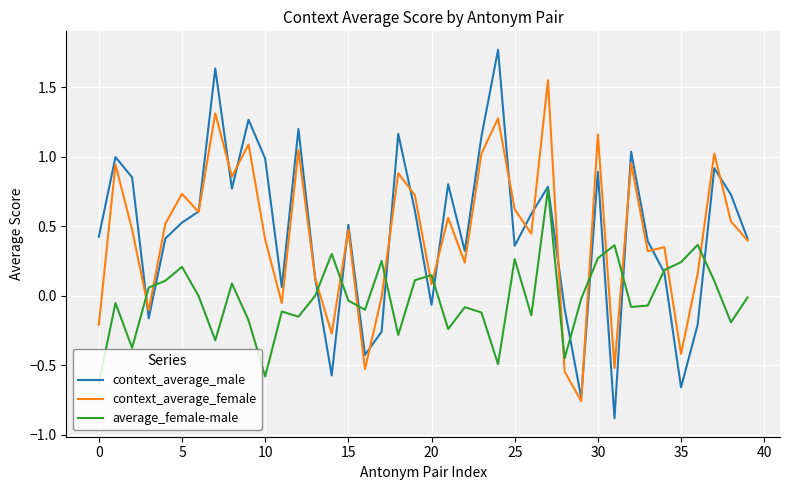

After their last crossing, which series has the higher values: context_average_female or average_female-male?

context_average_female